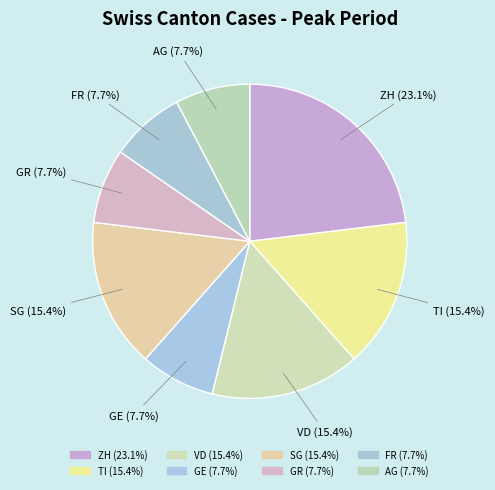

What is the total percentage of GR (7.7%) and TI (15.4%)?

23.1%